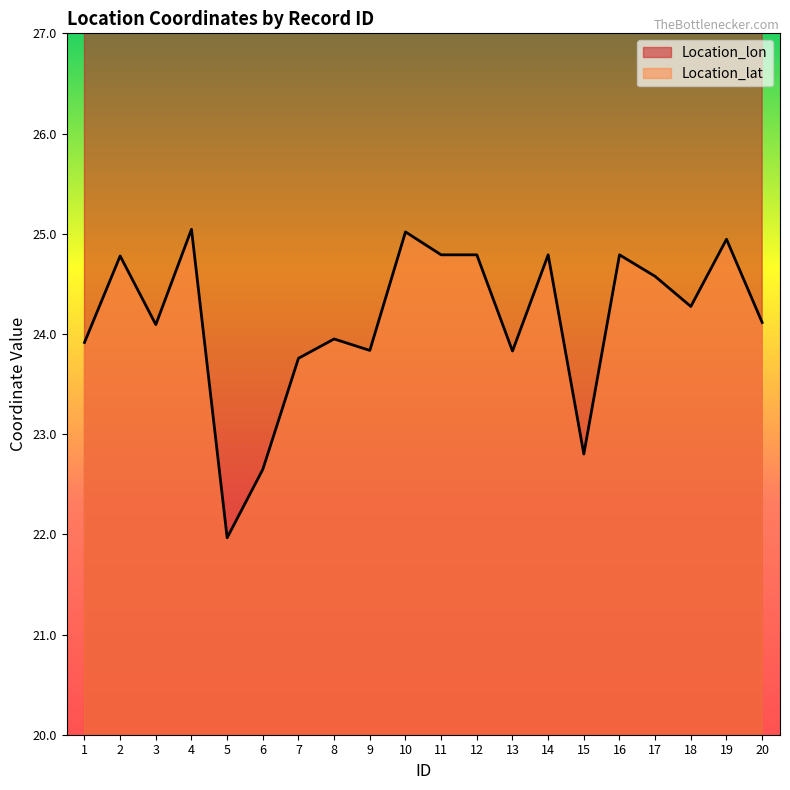

At which category is the sum across all series the highest?

4